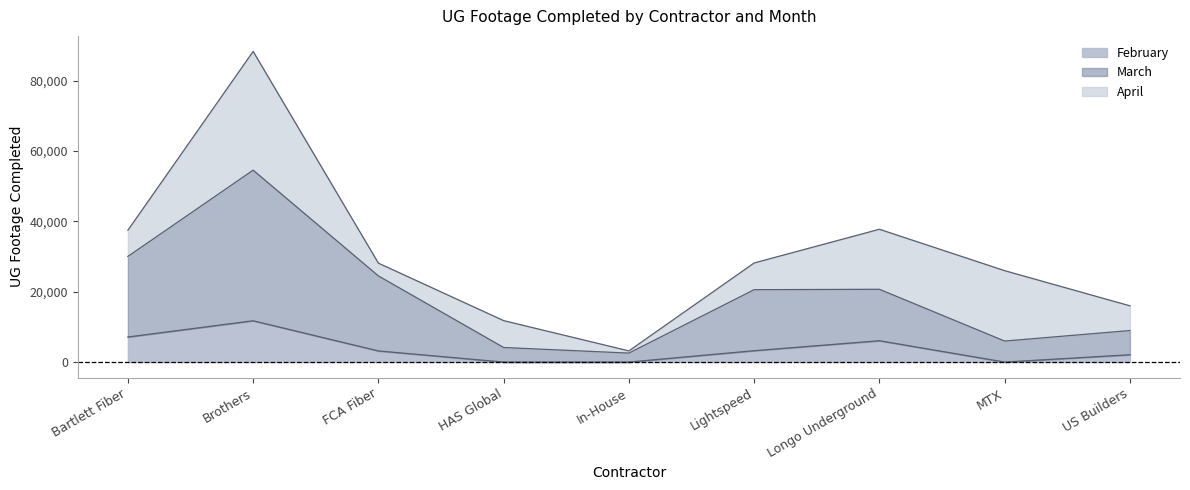

Is it true that February equals 2073 at US Builders?

True